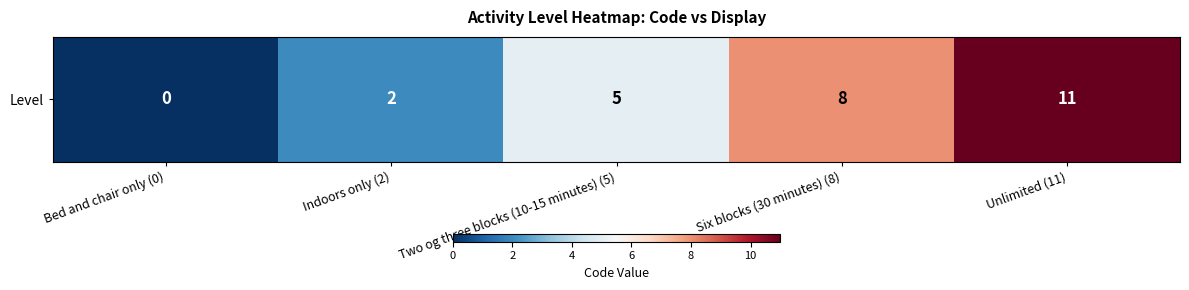

At which label does the data first exceed 5?

Six blocks (30 minutes) (8)